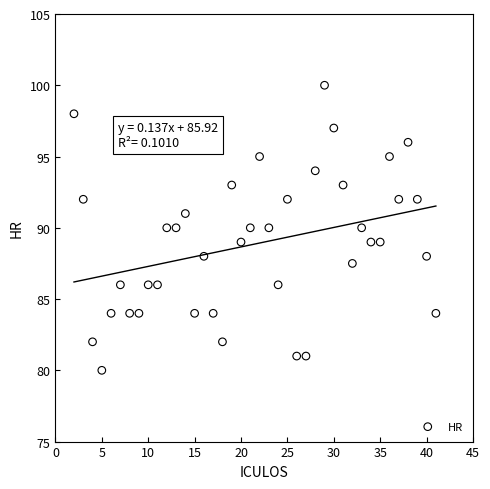

What is the range of Y values (max minus min)?

20.0